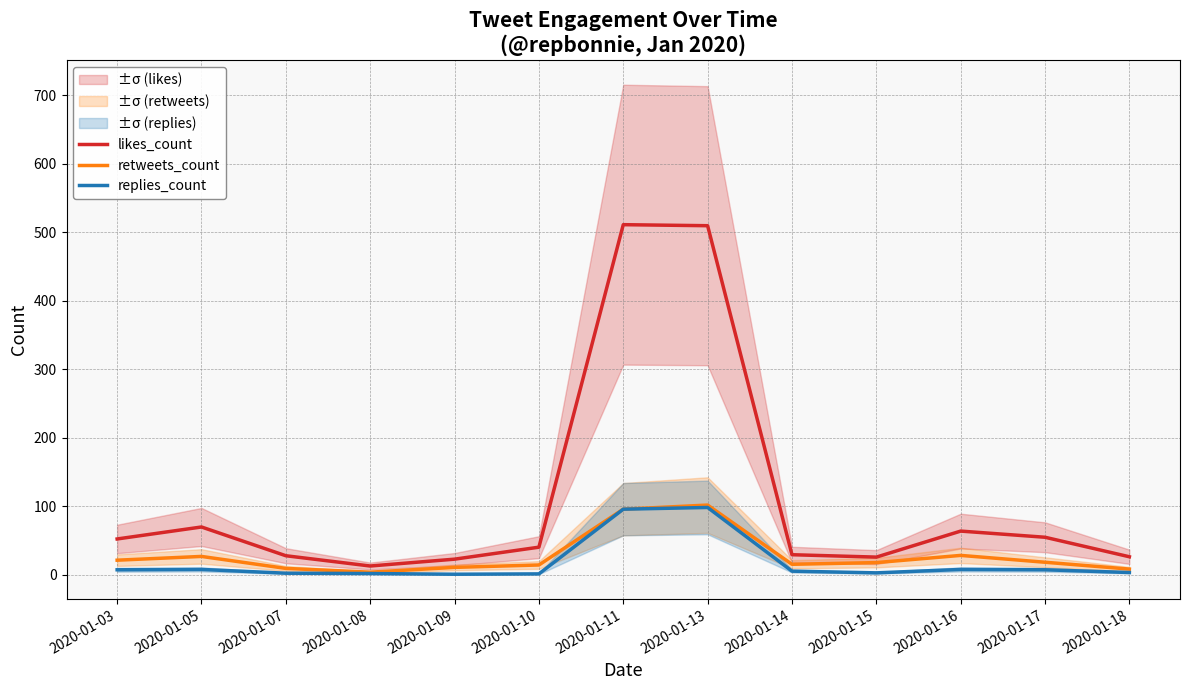

The value of retweets_count at 2020-01-10 is 5.2. True or false?

False